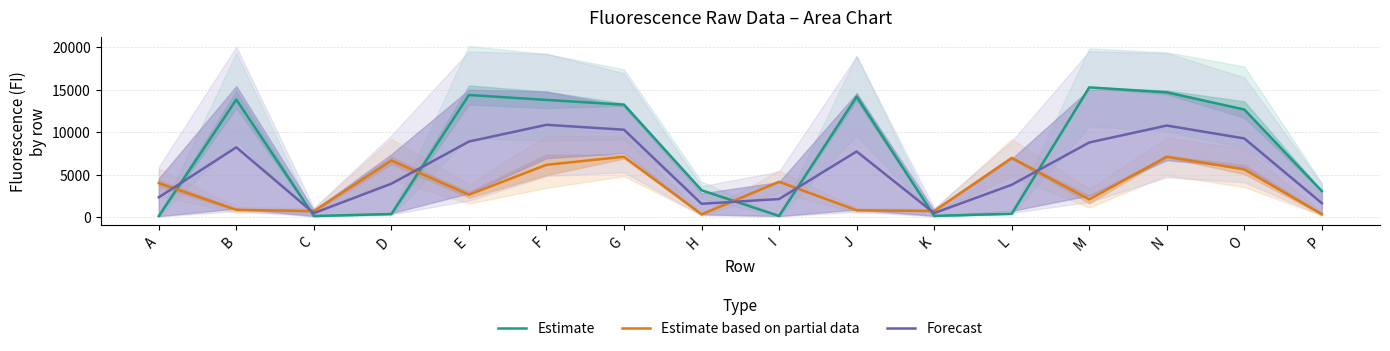

Where does the Estimate series first go above 12672?

B